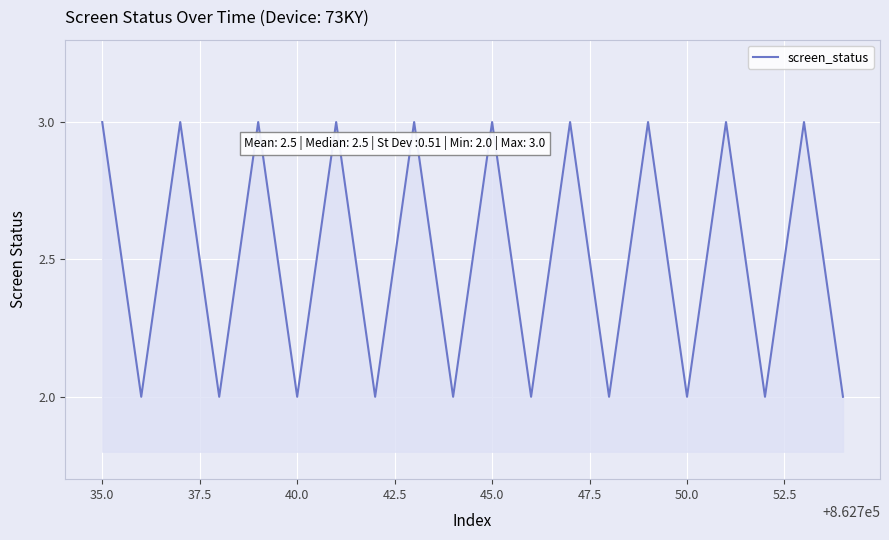

What is the greatest value displayed?

3